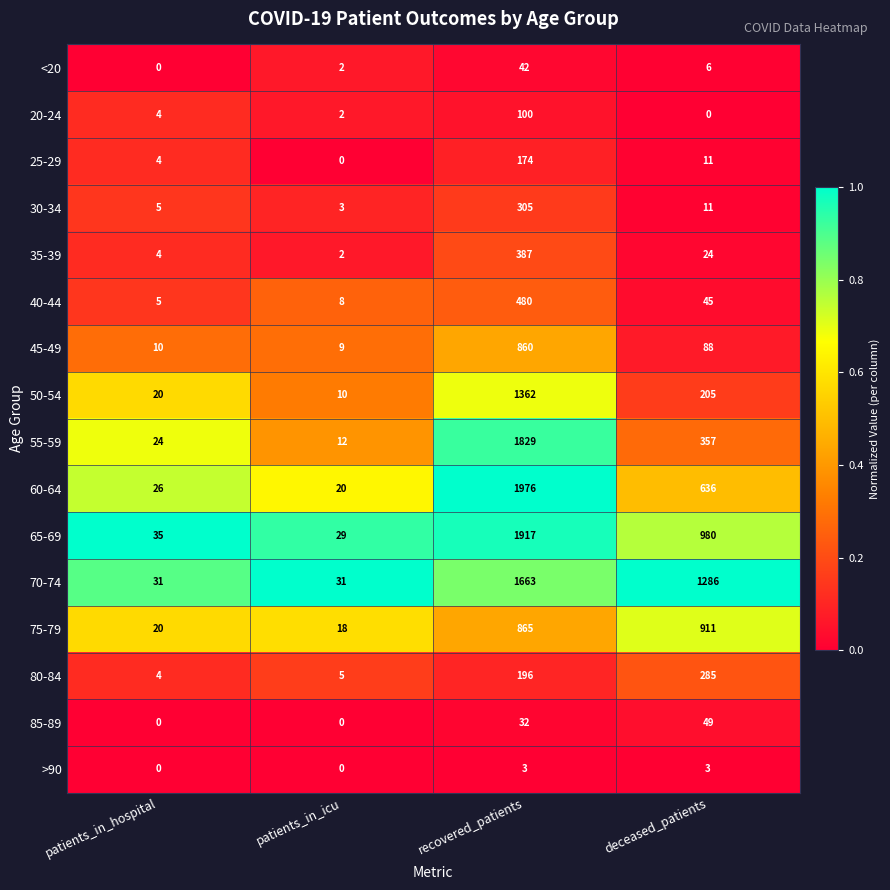

What is the difference between the 70-74 values at deceased_patients and patients_in_icu?

1255